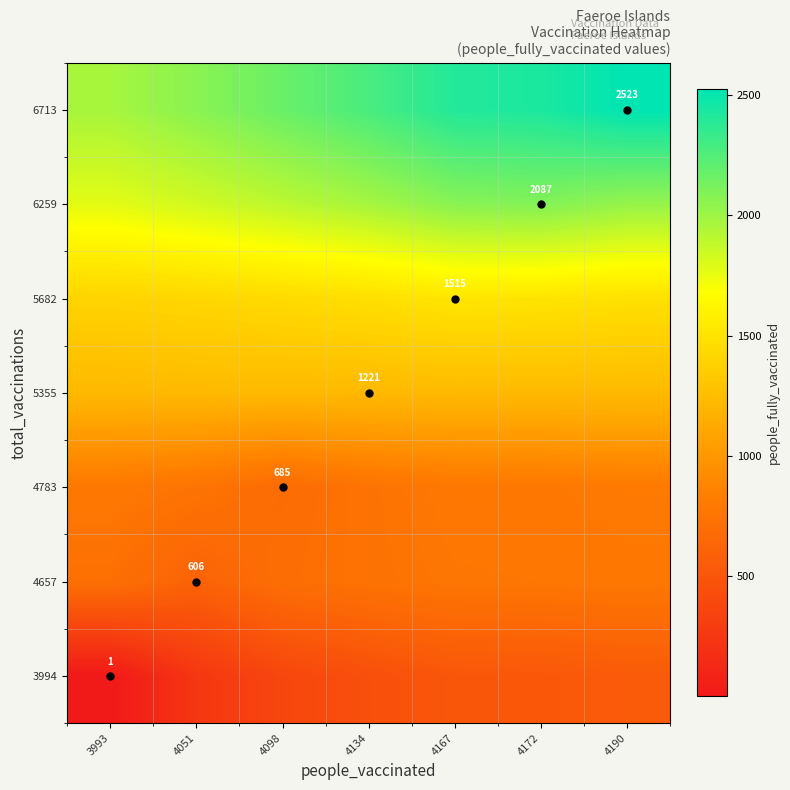

Is it true that 6259 equals 2831.5 at 4167?

False